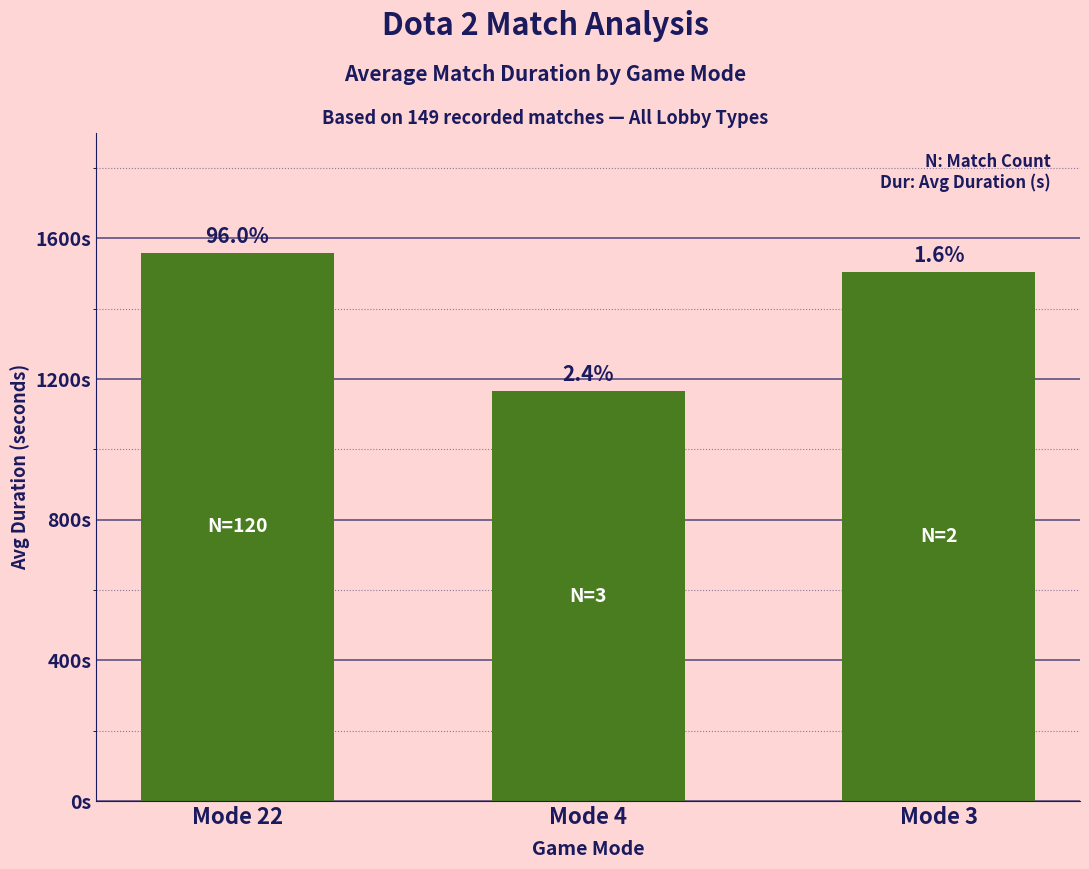

Count the values in the range 1166 to 1559.

3